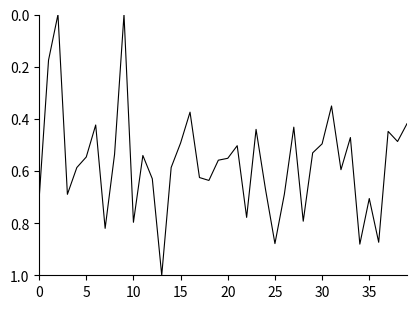

How many lines are shown in the chart?

1